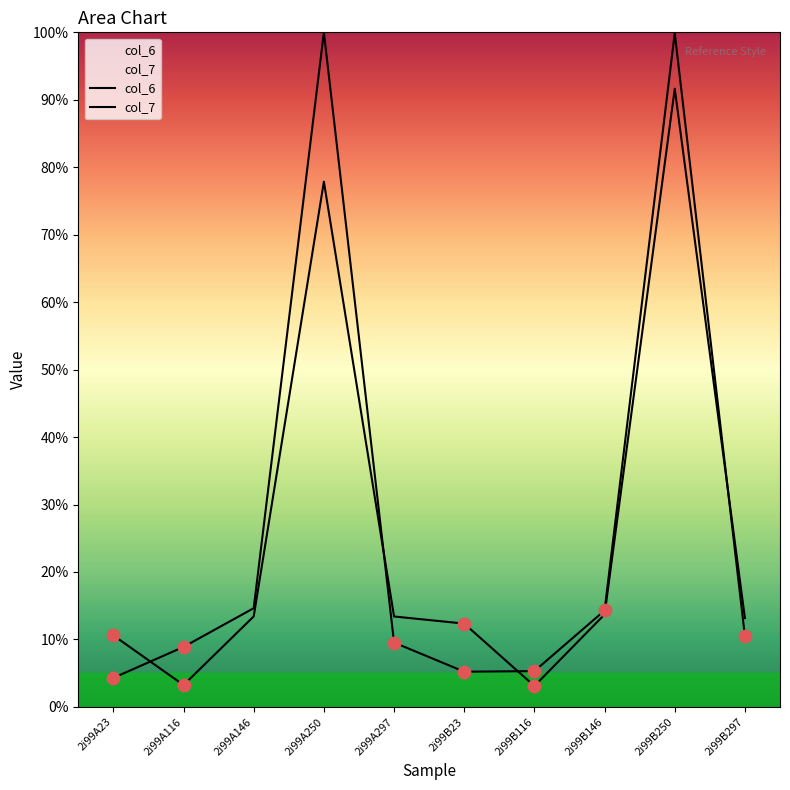

At which category is the sum across all series the highest?

2i99B250